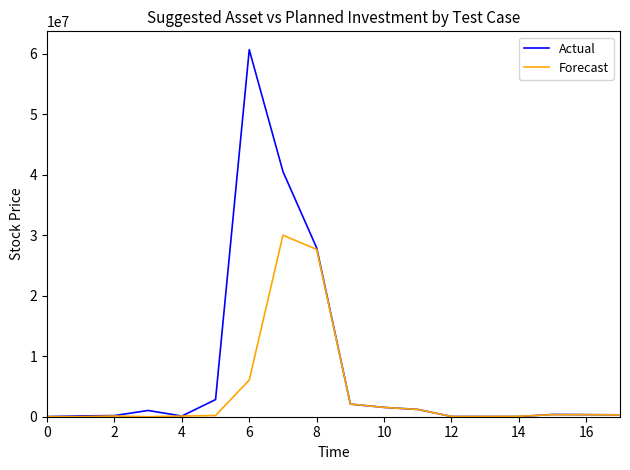

Rank the series by their average value, from highest to lowest.

Actual, Forecast